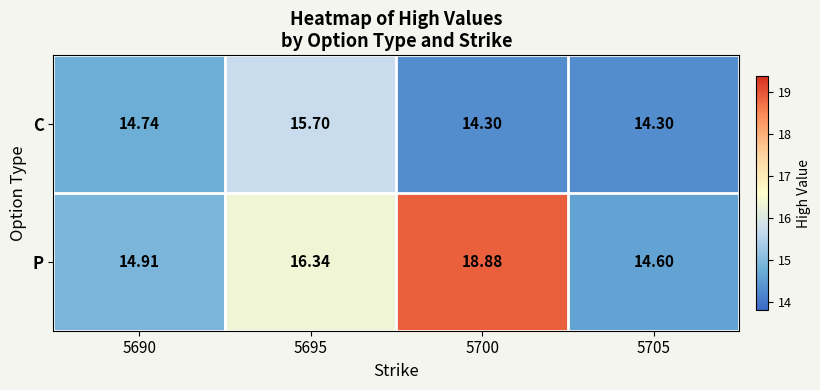

Which series has the largest total across all categories?

P